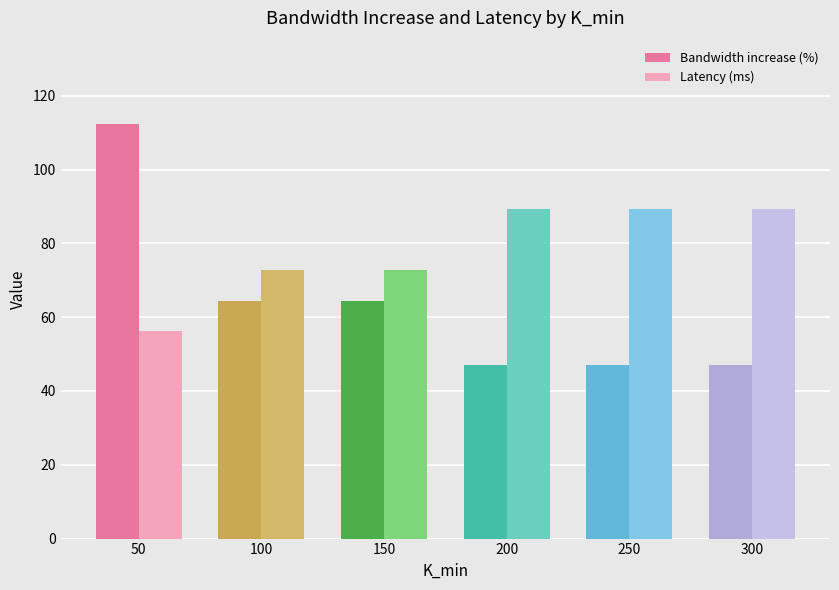

How many categories are shown in the chart?

6